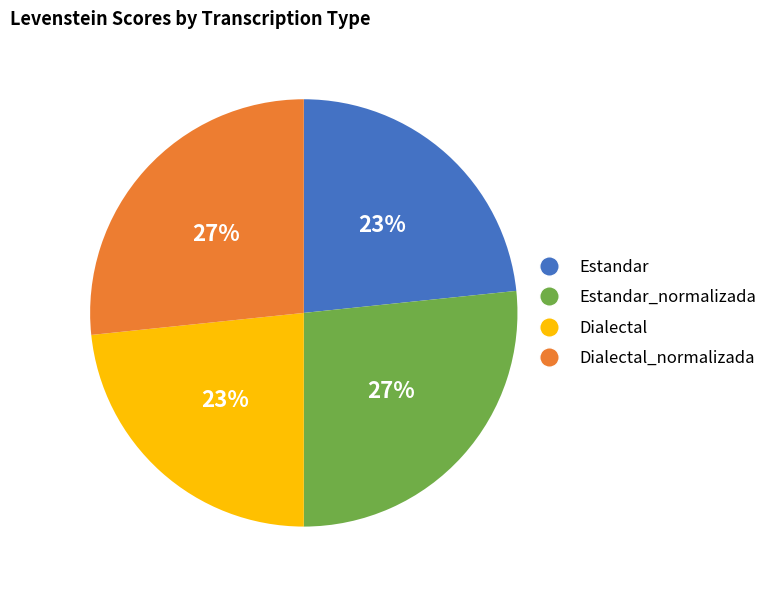

Is there any slice that represents more than half of the pie?

No